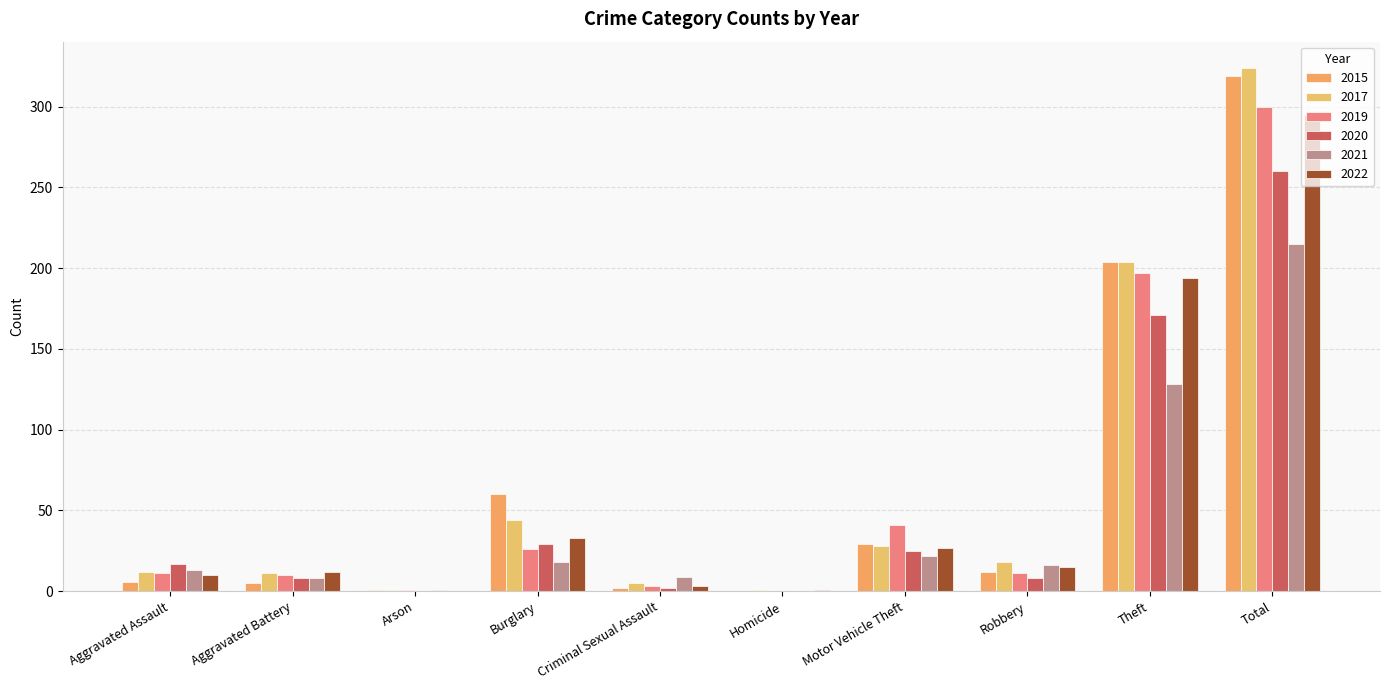

What is the sum of the 2020 values at Arson and Motor Vehicle Theft?

25